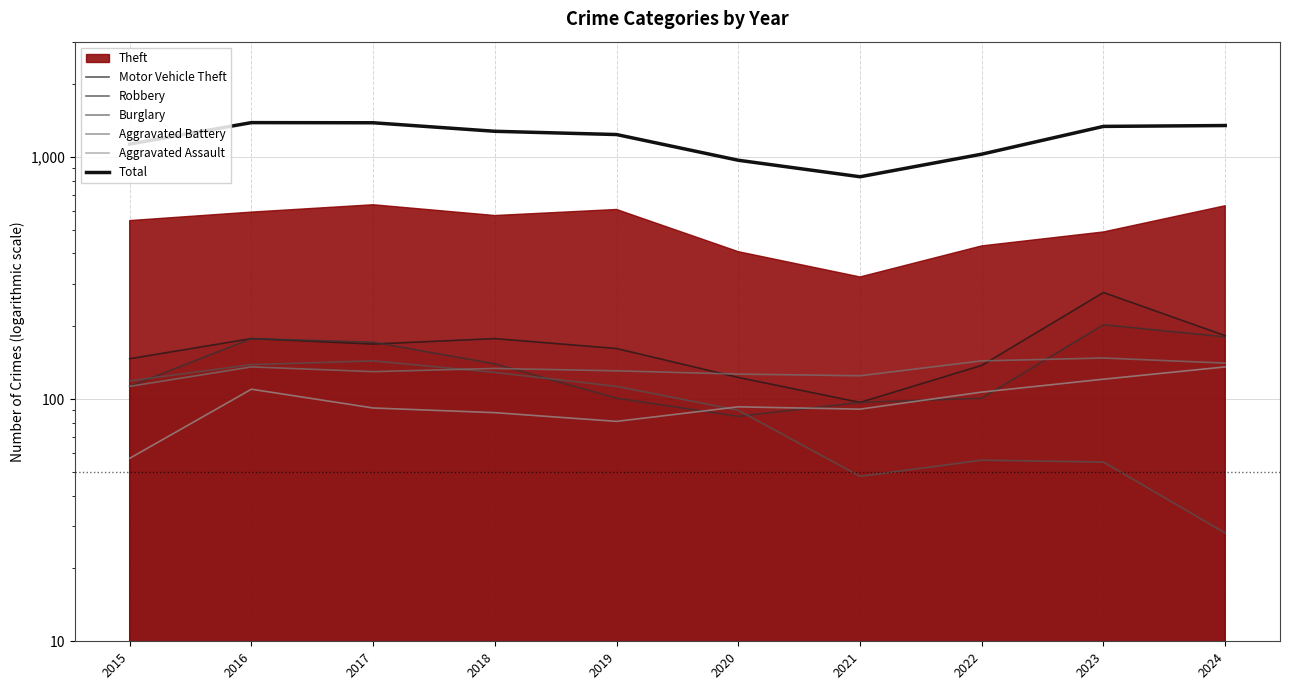

What is the value of the Burglary point at the 9th from the left?

55